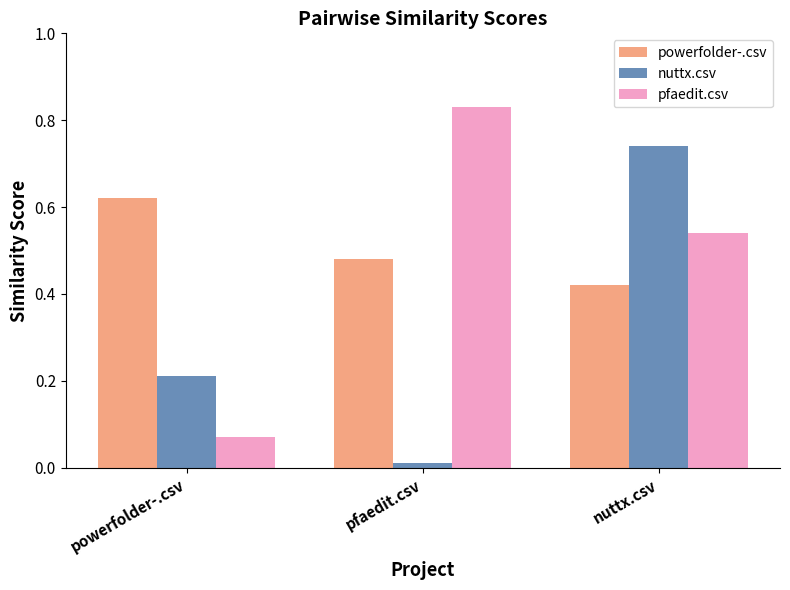

Which series has the largest total across all categories?

powerfolder-.csv